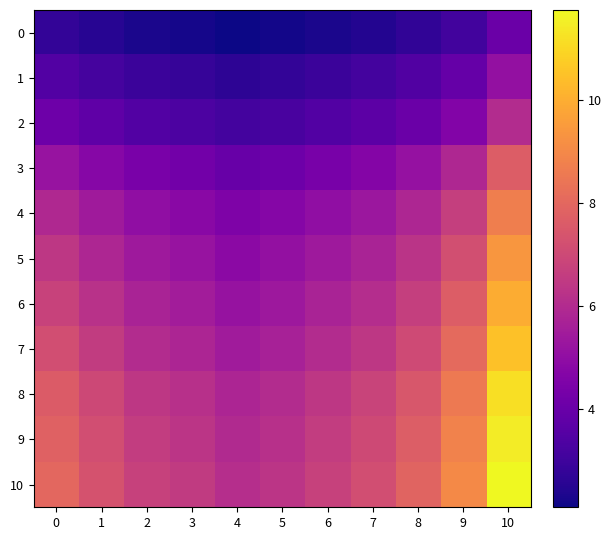

At which category is the sum across all series the highest?

10